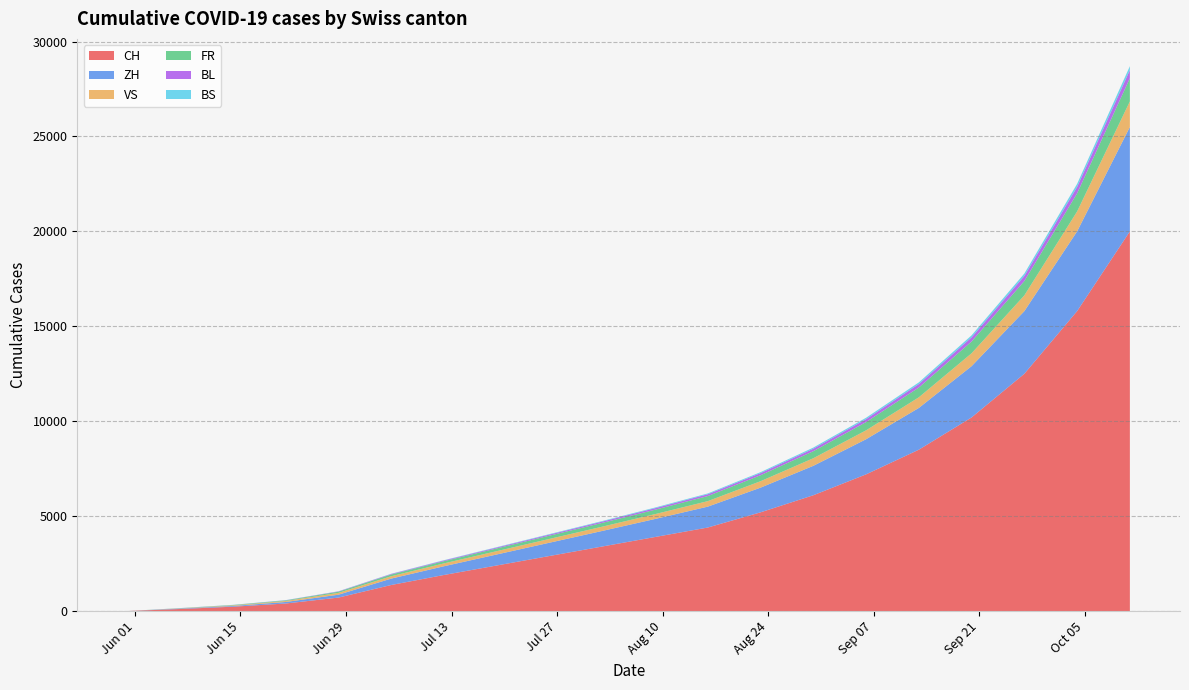

Reading right to left, list all the values displayed in this chart.

CH: 2020-10-11=20000	2020-10-04=15800	2020-09-27=12500	2020-09-20=10200	2020-09-13=8500	2020-09-06=7200	2020-08-30=6100	2020-08-23=5200	2020-08-16=4400	2020-08-09=3900	2020-08-02=3400	2020-07-26=2900	2020-07-19=2400	2020-07-12=1900	2020-07-05=1372	2020-06-28=709	2020-06-21=397	2020-06-14=229	2020-06-07=108	2020-05-31=0
ZH: 2020-10-11=5500	2020-10-04=4200	2020-09-27=3300	2020-09-20=2700	2020-09-13=2200	2020-09-06=1850	2020-08-30=1550	2020-08-23=1300	2020-08-16=1100	2020-08-09=950	2020-08-02=820	2020-07-26=700	2020-07-19=580	2020-07-12=460	2020-07-05=337	2020-06-28=152	2020-06-21=80	2020-06-14=38	2020-06-07=23	2020-05-31=0
VS: 2020-10-11=1350	2020-10-04=1050	2020-09-27=830	2020-09-20=680	2020-09-13=560	2020-09-06=470	2020-08-30=400	2020-08-23=340	2020-08-16=290	2020-08-09=255	2020-08-02=225	2020-07-26=200	2020-07-19=175	2020-07-12=150	2020-07-05=124	2020-06-28=97	2020-06-21=53	2020-06-14=28	2020-06-07=10	2020-05-31=0
FR: 2020-10-11=1220	2020-10-04=955	2020-09-27=755	2020-09-20=620	2020-09-13=515	2020-09-06=435	2020-08-30=370	2020-08-23=315	2020-08-16=268	2020-08-09=232	2020-08-02=200	2020-07-26=172	2020-07-19=145	2020-07-12=118	2020-07-05=92	2020-06-28=61	2020-06-21=32	2020-06-14=22	2020-06-07=9	2020-05-31=0
BL: 2020-10-11=430	2020-10-04=338	2020-09-27=268	2020-09-20=221	2020-09-13=184	2020-09-06=155	2020-08-30=131	2020-08-23=111	2020-08-16=94	2020-08-09=80	2020-08-02=68	2020-07-26=57	2020-07-19=46	2020-07-12=36	2020-07-05=27	2020-06-28=16	2020-06-21=7	2020-06-14=4	2020-06-07=3	2020-05-31=0
BS: 2020-10-11=207	2020-10-04=162	2020-09-27=128	2020-09-20=105	2020-09-13=87	2020-09-06=73	2020-08-30=61	2020-08-23=51	2020-08-16=43	2020-08-09=36	2020-08-02=30	2020-07-26=25	2020-07-19=20	2020-07-12=16	2020-07-05=12	2020-06-28=7	2020-06-21=7	2020-06-14=5	2020-06-07=4	2020-05-31=0